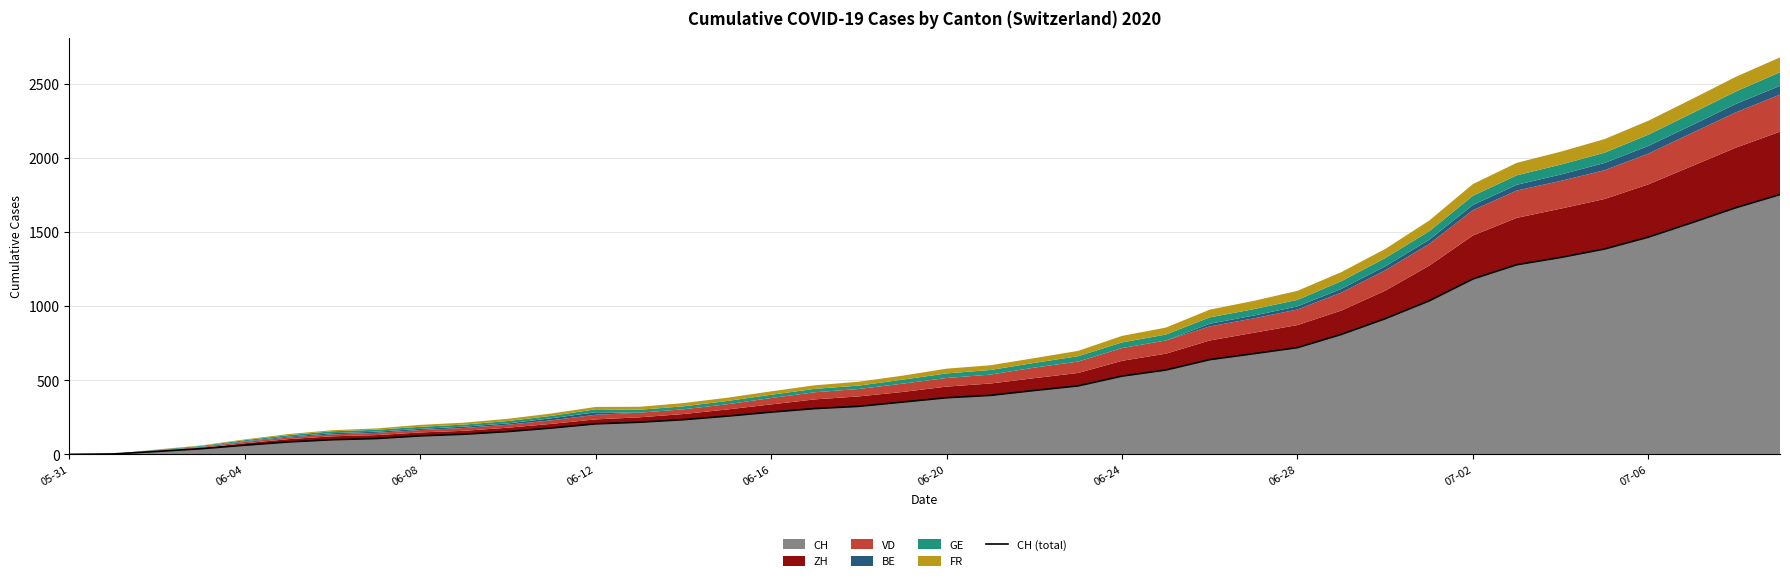

What is the approximate value at 13, to the nearest 100?

200